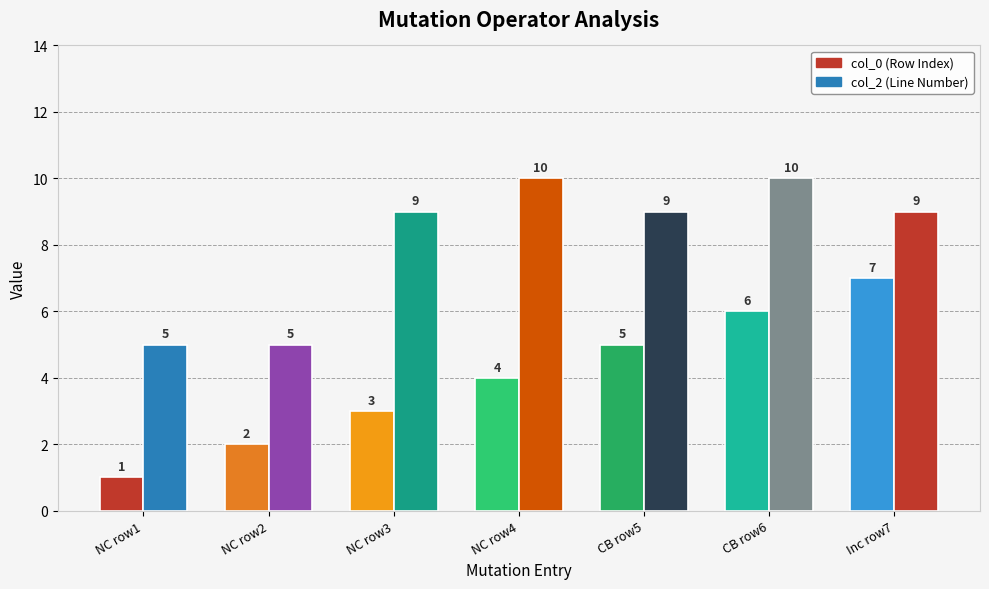

Where is col_2 (Line Number) nearest to the value 7?

NC row1